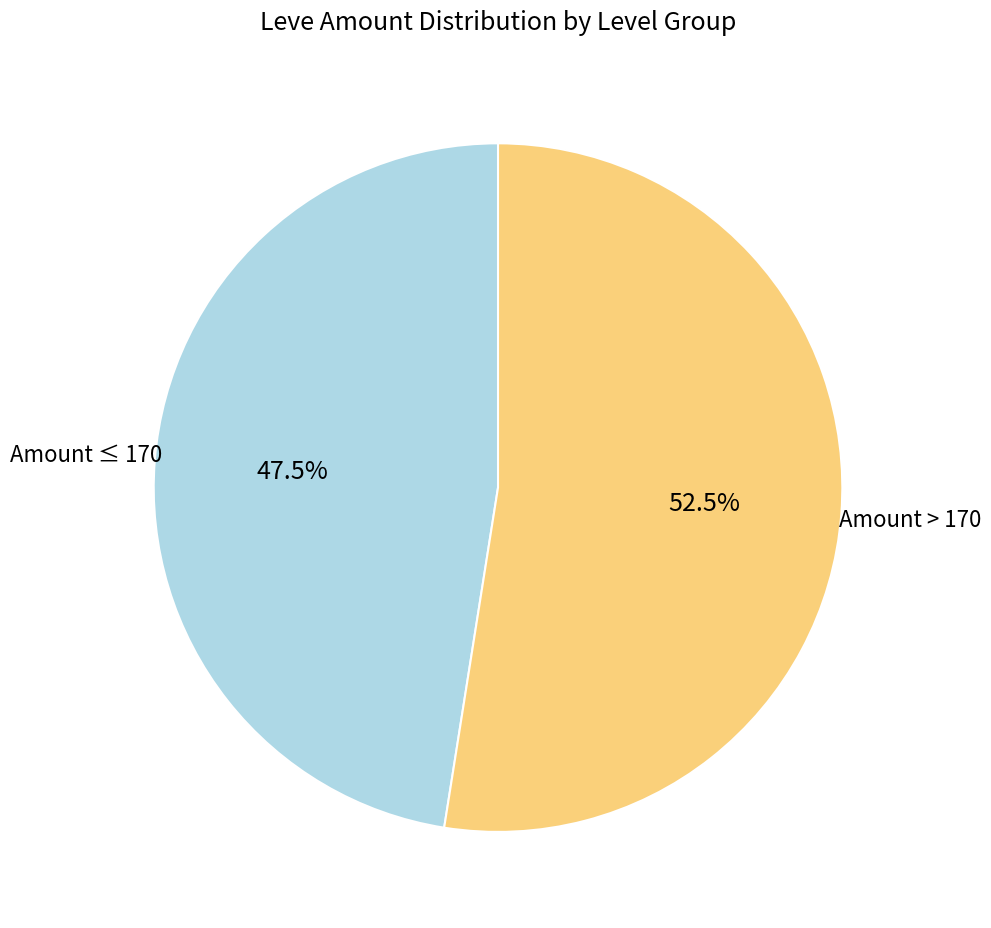

Count the number of slices in the pie.

2